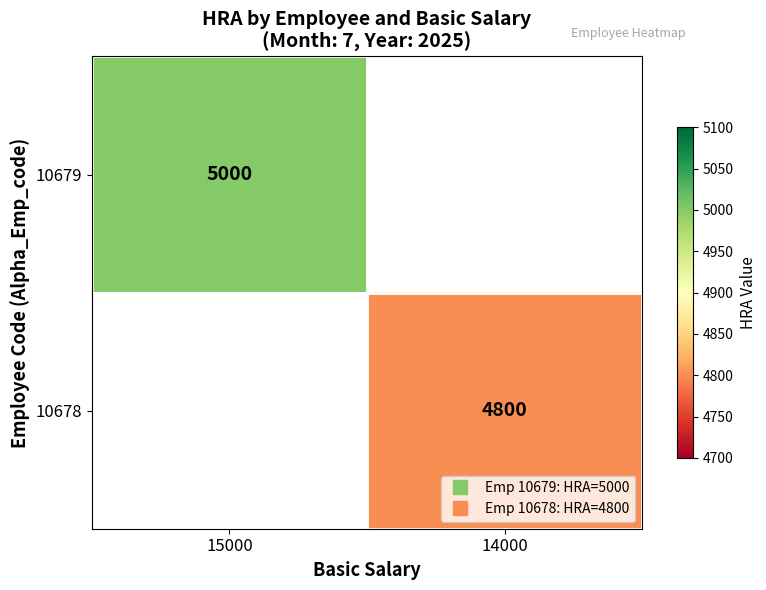

Count the number of data series in this chart.

2